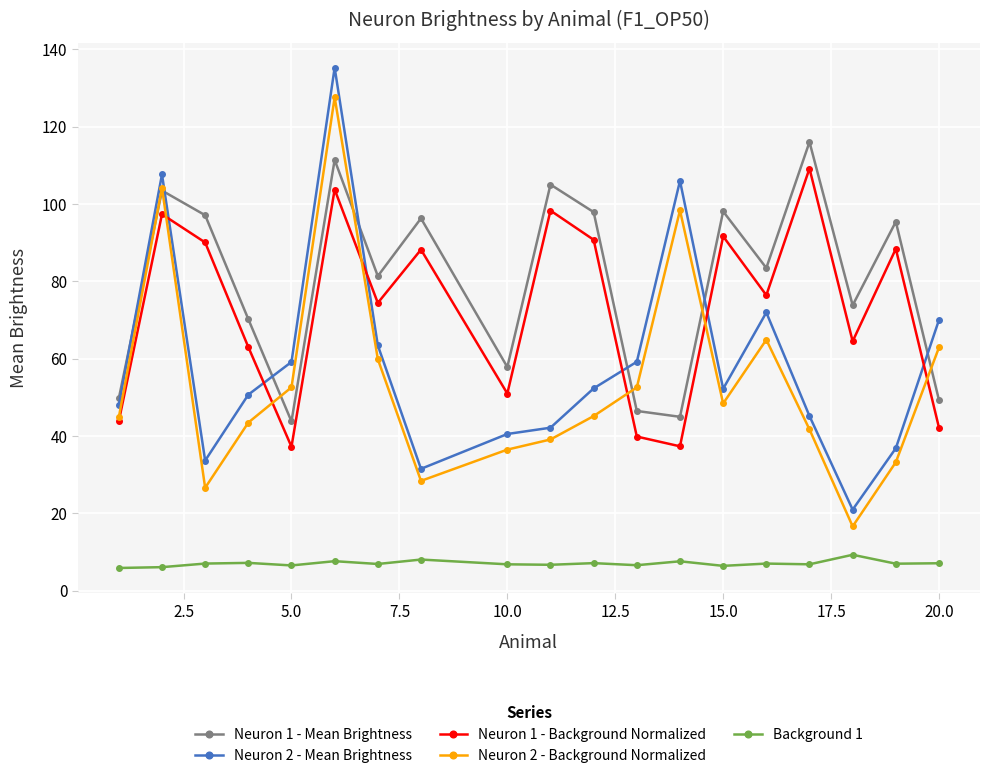

True or false: Neuron 1 - Background Normalized and Background 1 intersect in this chart.

False